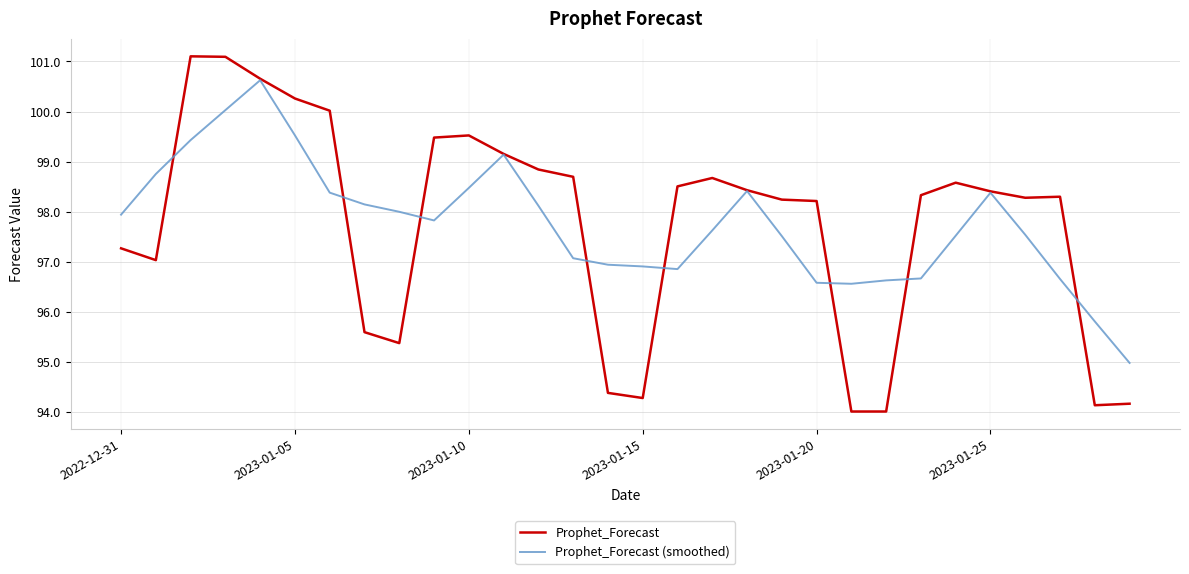

Does the chart have visible grid lines?

Yes